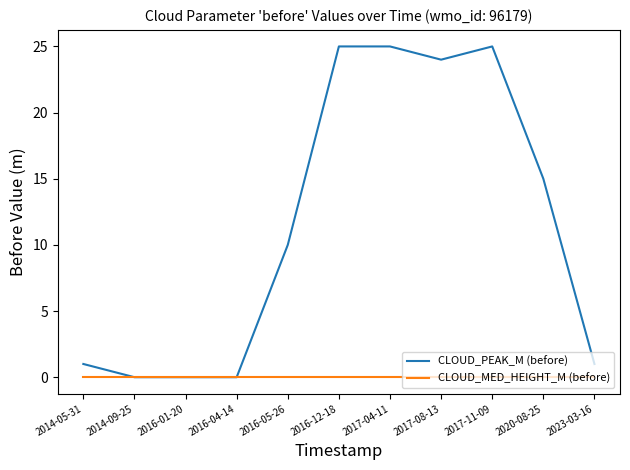

List the series in order of their overall mean, highest first.

CLOUD_PEAK_M (before), CLOUD_MED_HEIGHT_M (before)